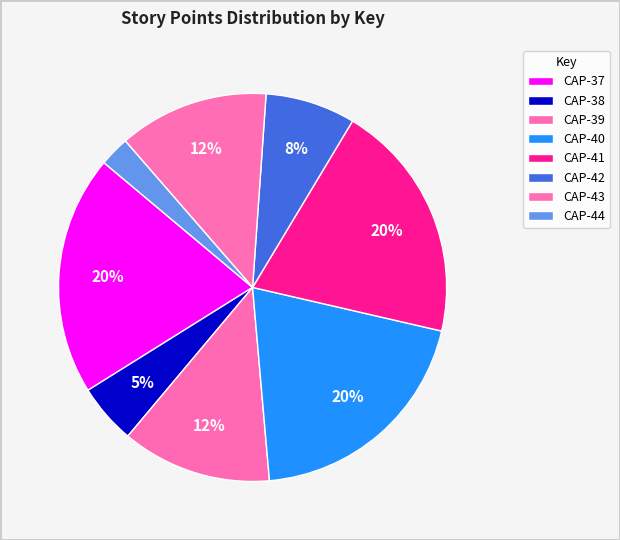

True or false: CAP-41 accounts for 30% of the total.

False